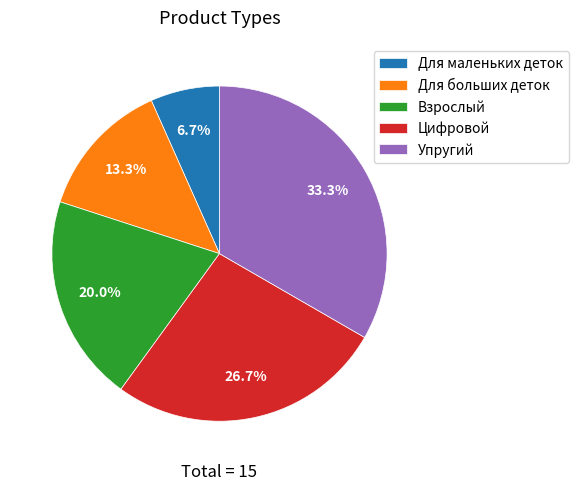

To the nearest percent, what is the difference between the Цифровой and Упругий slice percentages?

7%